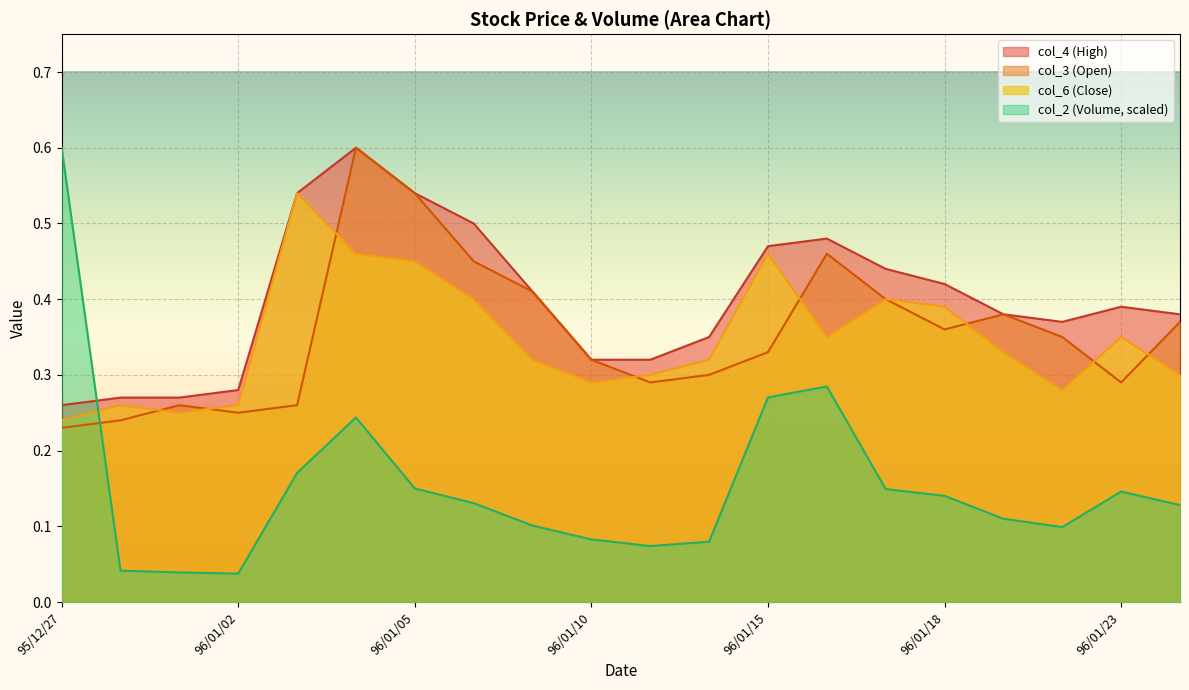

Between which two adjacent categories do col_2 and col_6 first intersect?

95/12/27 and 95/12/28